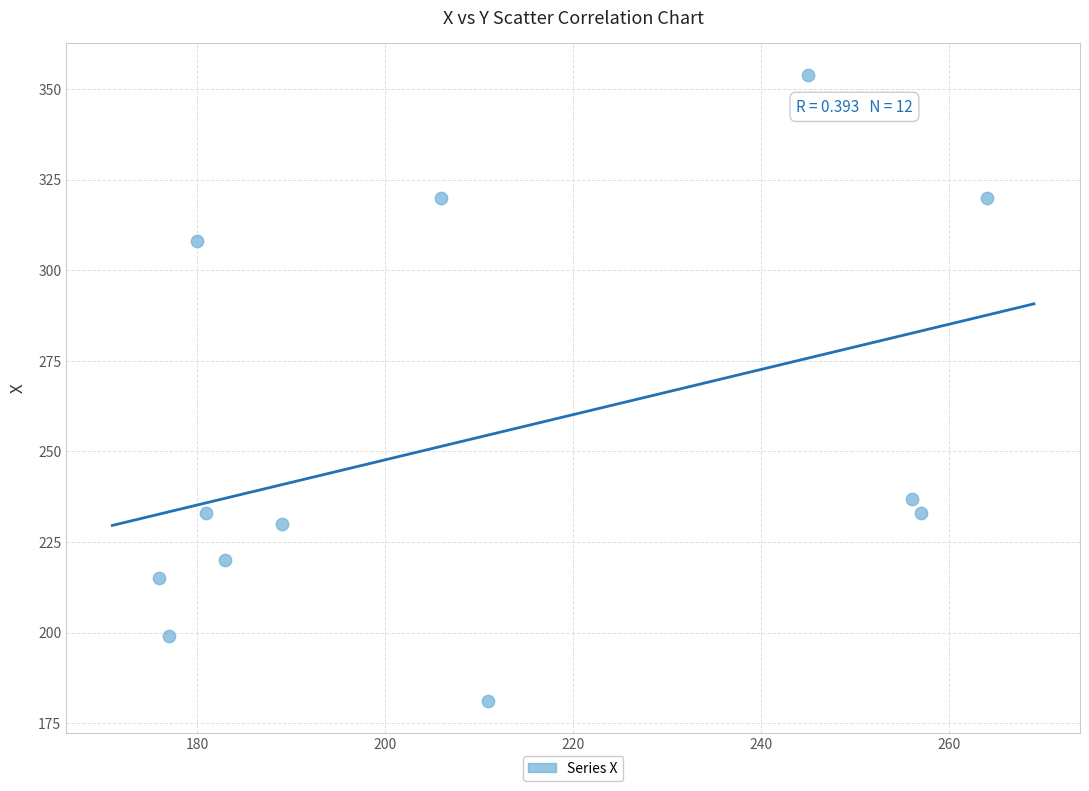

What is the average Y value?

254